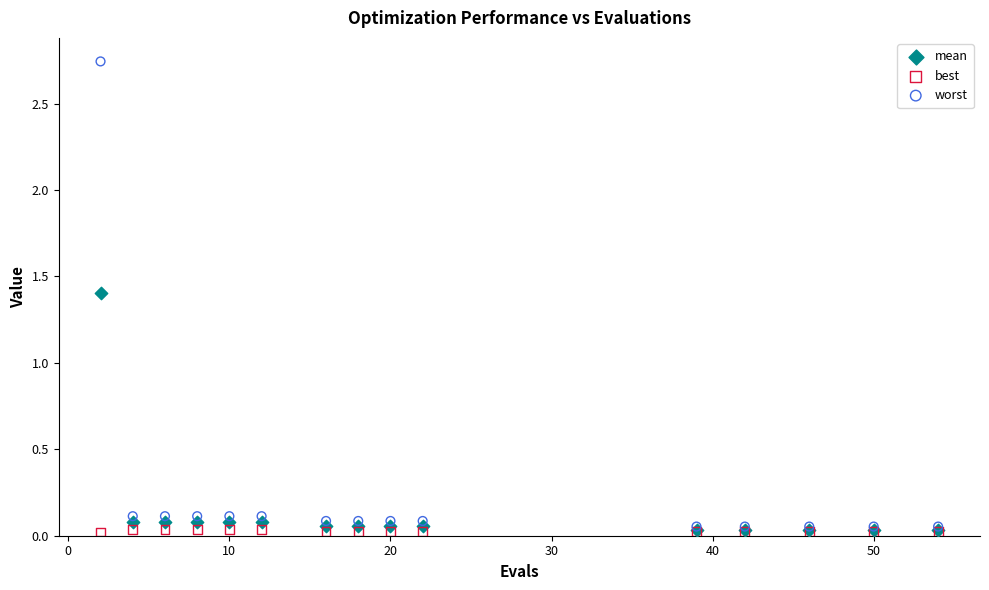

Which series reaches the maximum Y coordinate?

worst